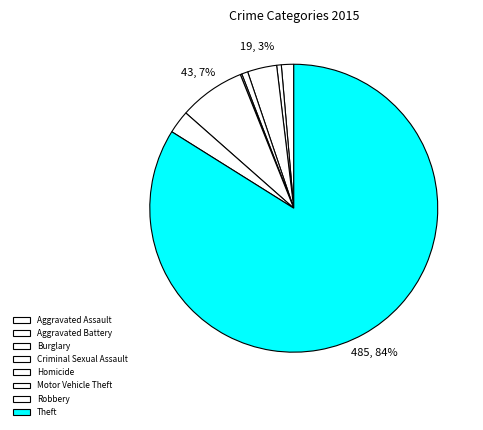

What percentage is the Aggravated Assault slice, to the nearest percent?

1%